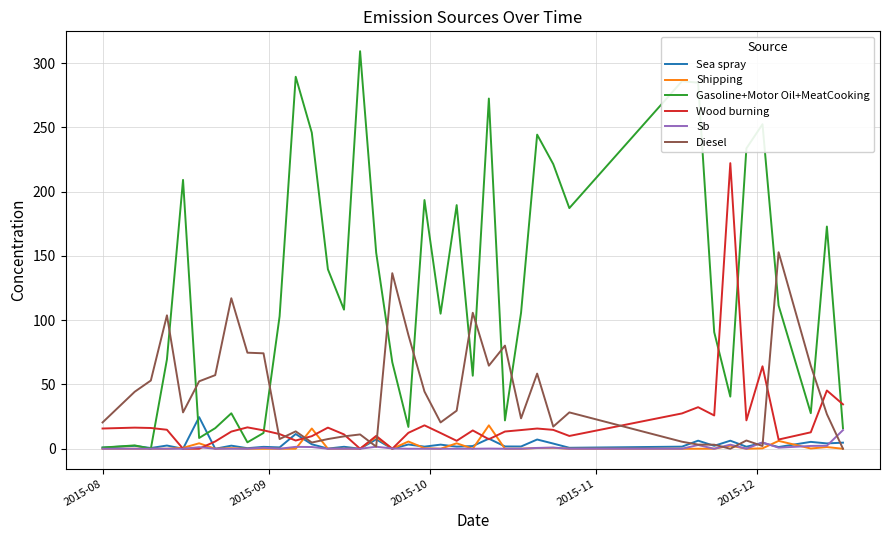

What is the maximum value shown in the chart?

309.2